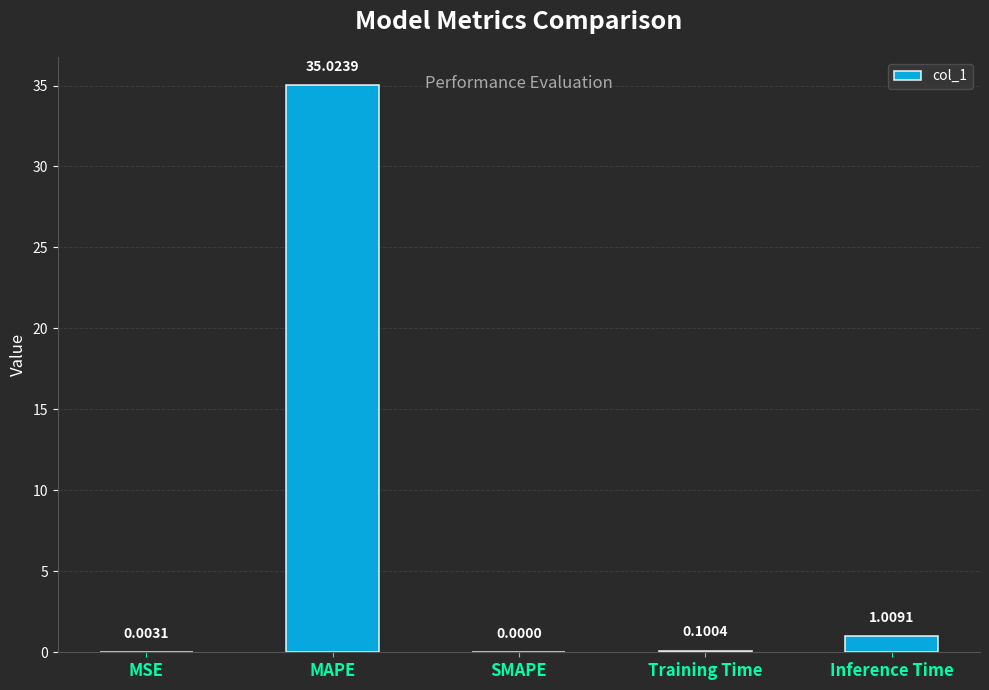

At which label is the value closest to 17?

Inference Time